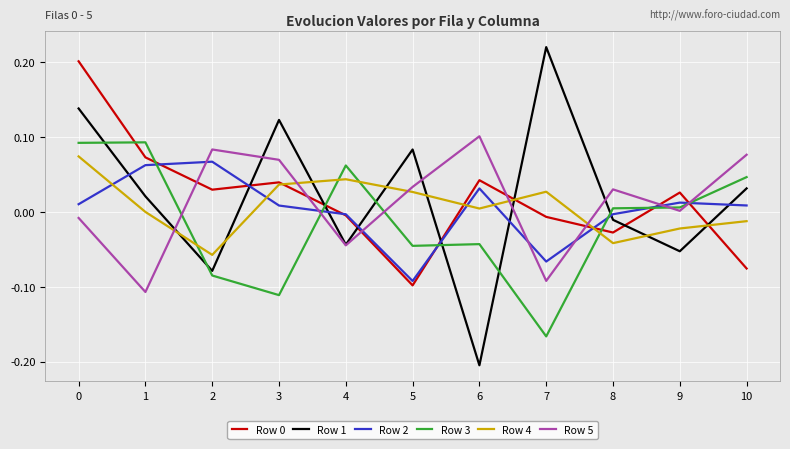

Which series has the widest spread of values?

Row 1